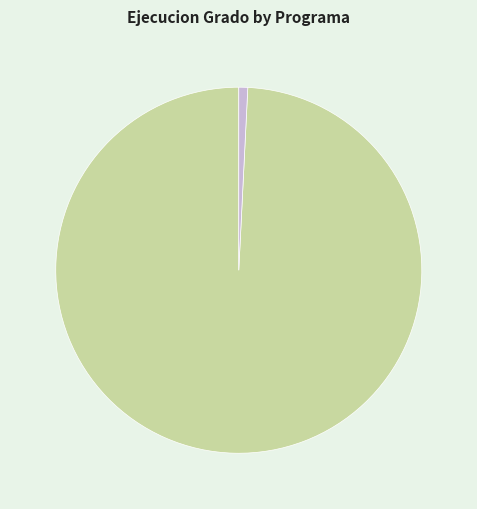

Which slice represents more than half of the pie?

003: ADMINISTRACION